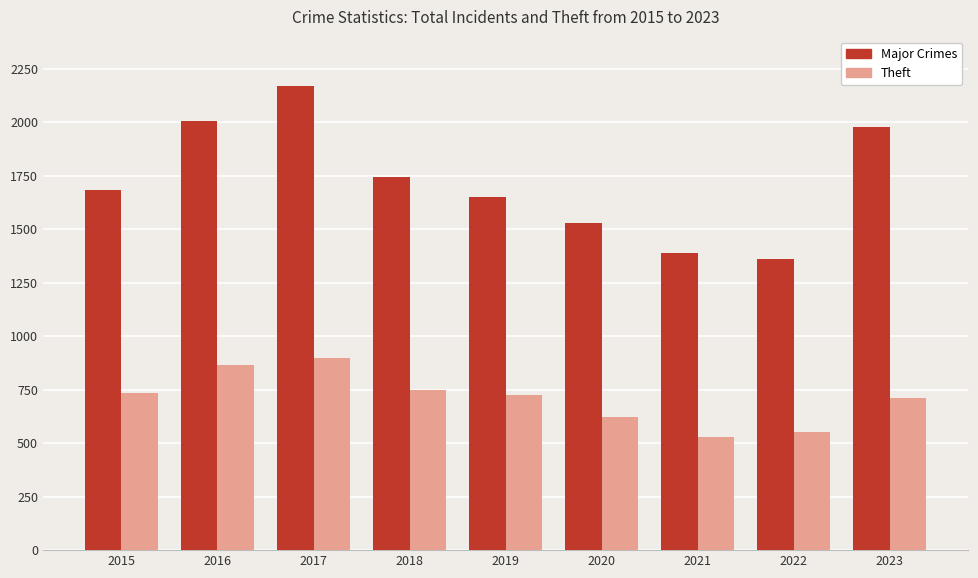

At 2020, list the series in order from largest to smallest.

Major Crimes, Theft